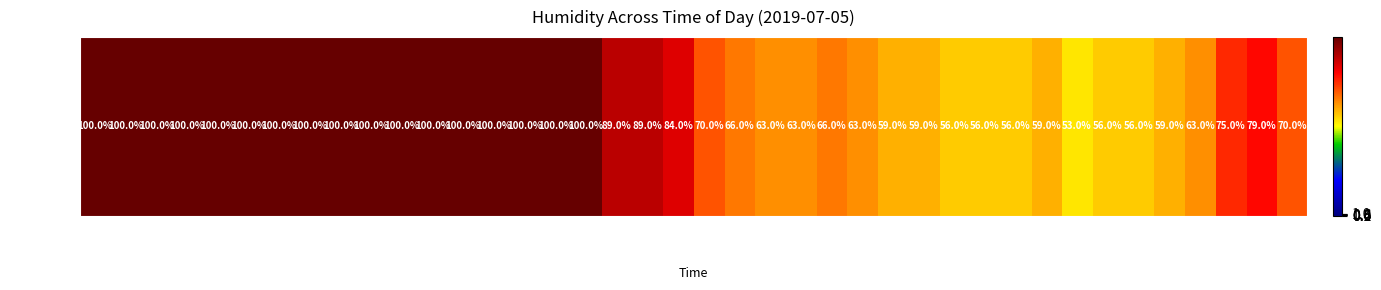

Rank the categories by value from lowest to highest.

4:00 PM, 2:00 PM, 2:30 PM, 3:00 PM, 4:30 PM, 5:00 PM, 1:00 PM, 1:30 PM, 3:30 PM, 5:30 PM, 11:00 AM, 11:30 AM, 12:30 PM, 6:00 PM, 10:30 AM, 12:00 PM, 10:00 AM, 7:30 PM, 6:30 PM, 7:00 PM, 9:30 AM, 8:30 AM, 9:00 AM, 12:00 AM, 12:30 AM, 1:00 AM, 1:30 AM, 2:00 AM, 2:30 AM, 3:00 AM, 3:30 AM, 4:00 AM, 4:30 AM, 5:00 AM, 5:30 AM, 6:00 AM, 6:30 AM, 7:00 AM, 7:30 AM, 8:00 AM